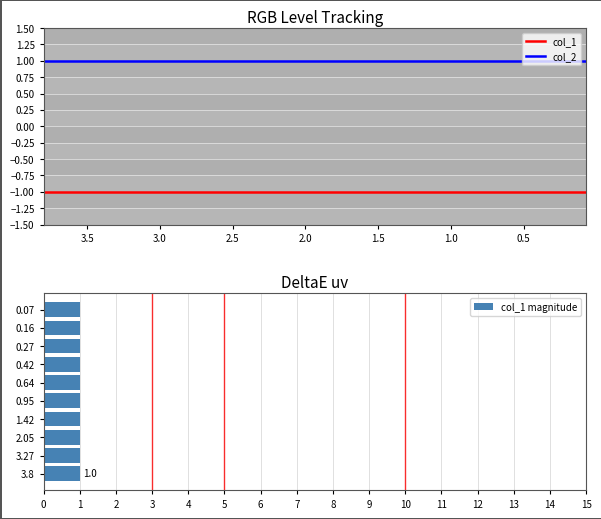

List the series in order of their peak value, lowest first.

col_1, col_1 magnitude, col_2